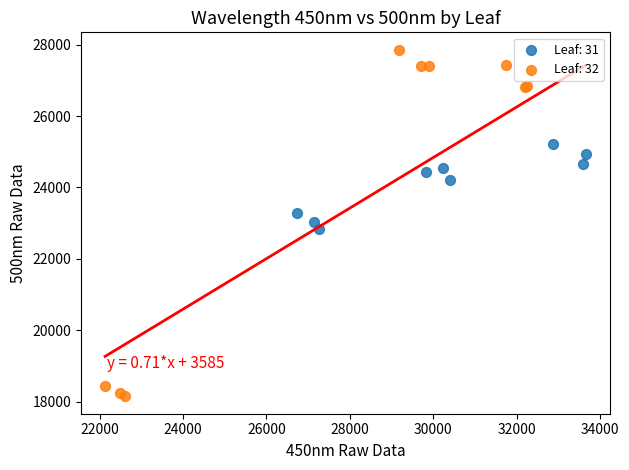

Which series reaches the maximum Y coordinate?

Leaf: 32